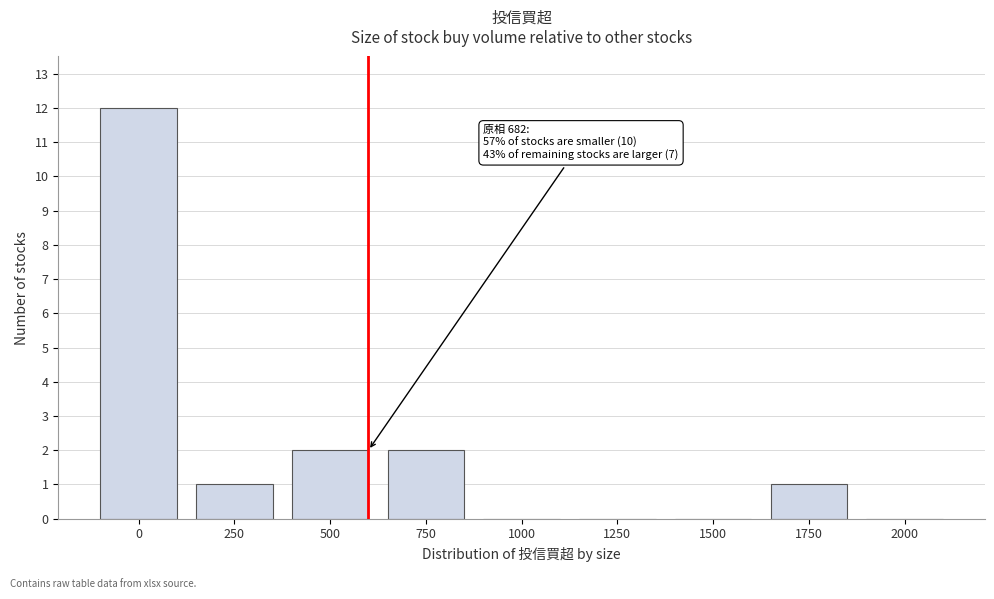

Reading left to right, list all the values displayed in this chart.

0=12	250=1	500=2	750=2	1000=0	1250=0	1500=0	1750=1	2000=0